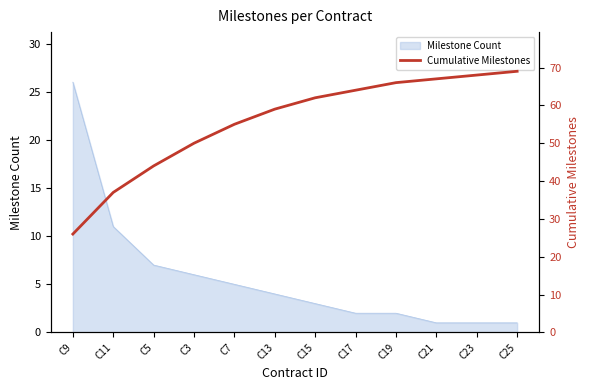

At which label is Milestone Count closest to 13?

C11